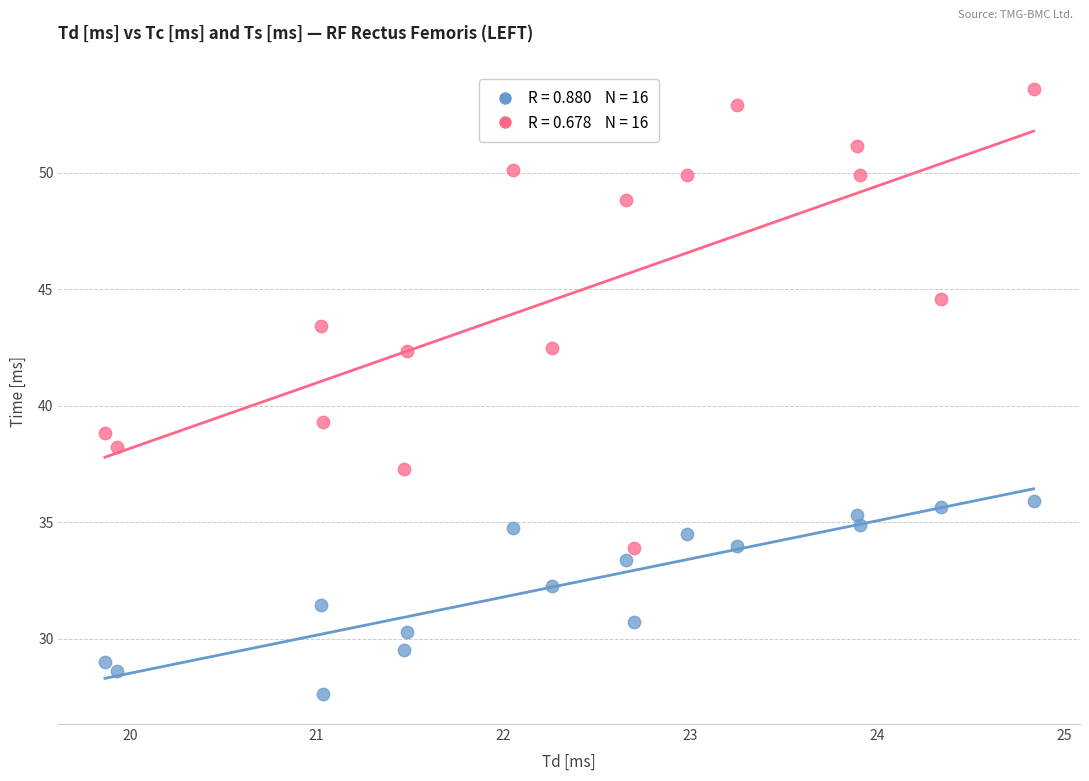

Across all data points, what is the range of Y values (max minus min)?

26.0